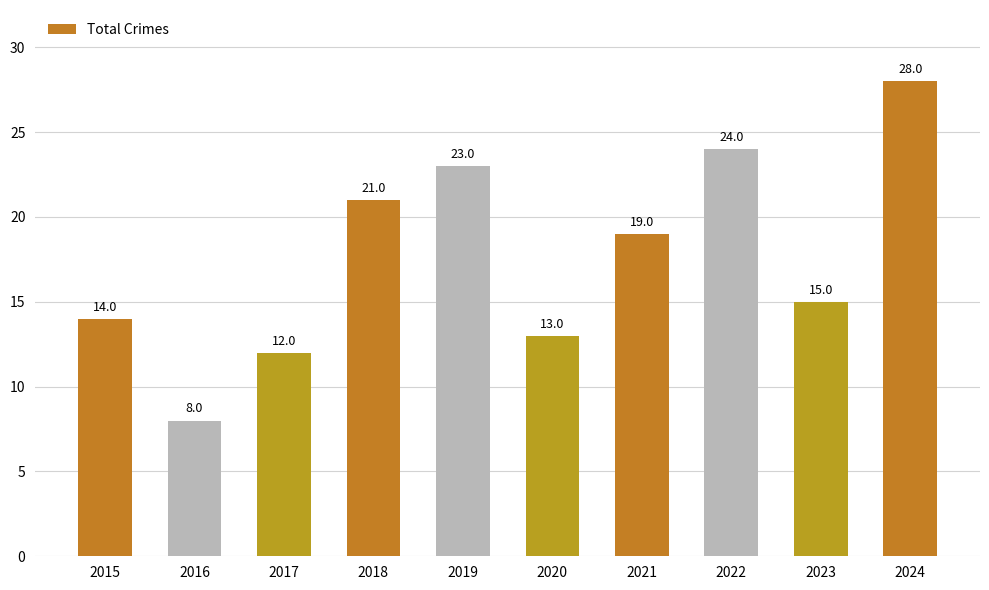

Is it true that the value at 2022 is 24?

True